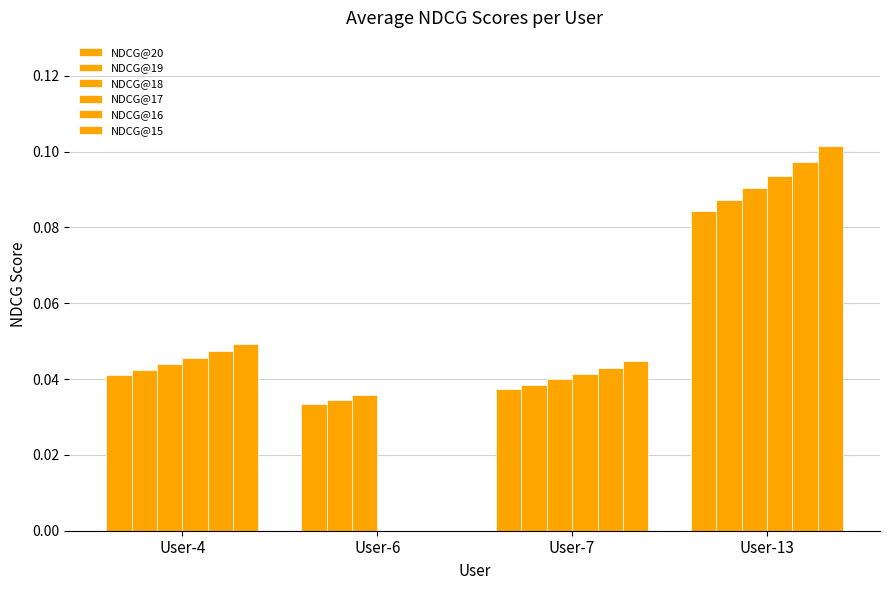

How many data points does each series have?

4